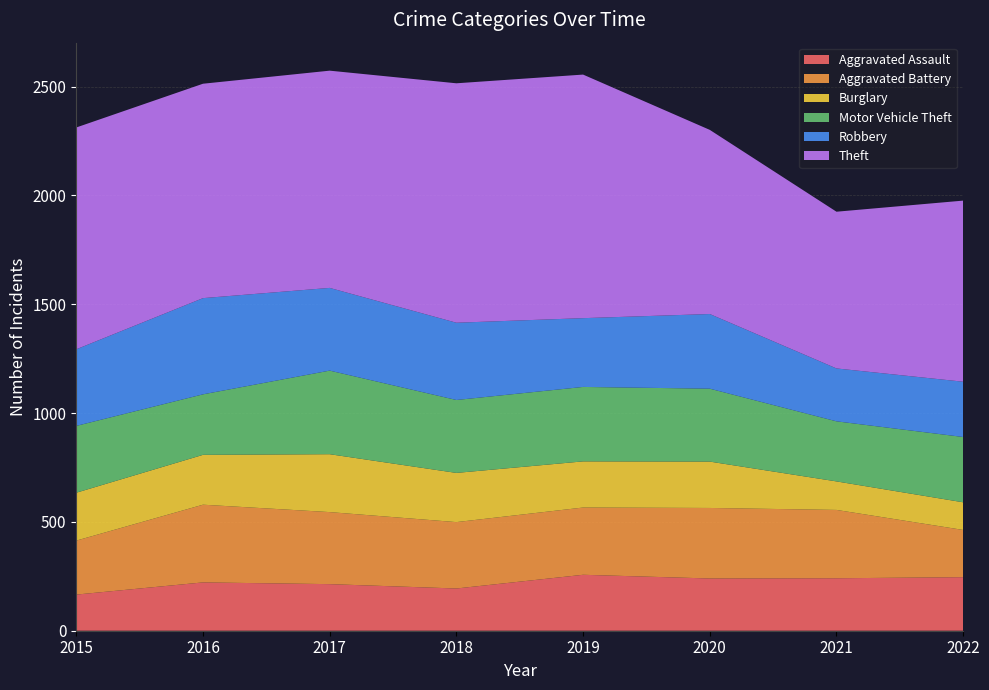

Reading right to left, transcribe all the data shown in this chart.

Aggravated Assault: 2022=246	2021=241	2020=240	2019=257	2018=194	2017=214	2016=222	2015=166
Aggravated Battery: 2022=217	2021=314	2020=324	2019=309	2018=305	2017=331	2016=357	2015=248
Burglary: 2022=127	2021=131	2020=213	2019=212	2018=226	2017=266	2016=229	2015=220
Motor Vehicle Theft: 2022=300	2021=276	2020=335	2019=342	2018=335	2017=384	2016=278	2015=307
Robbery: 2022=254	2021=243	2020=343	2019=316	2018=355	2017=380	2016=442	2015=352
Theft: 2022=832	2021=720	2020=846	2019=1119	2018=1100	2017=998	2016=985	2015=1019